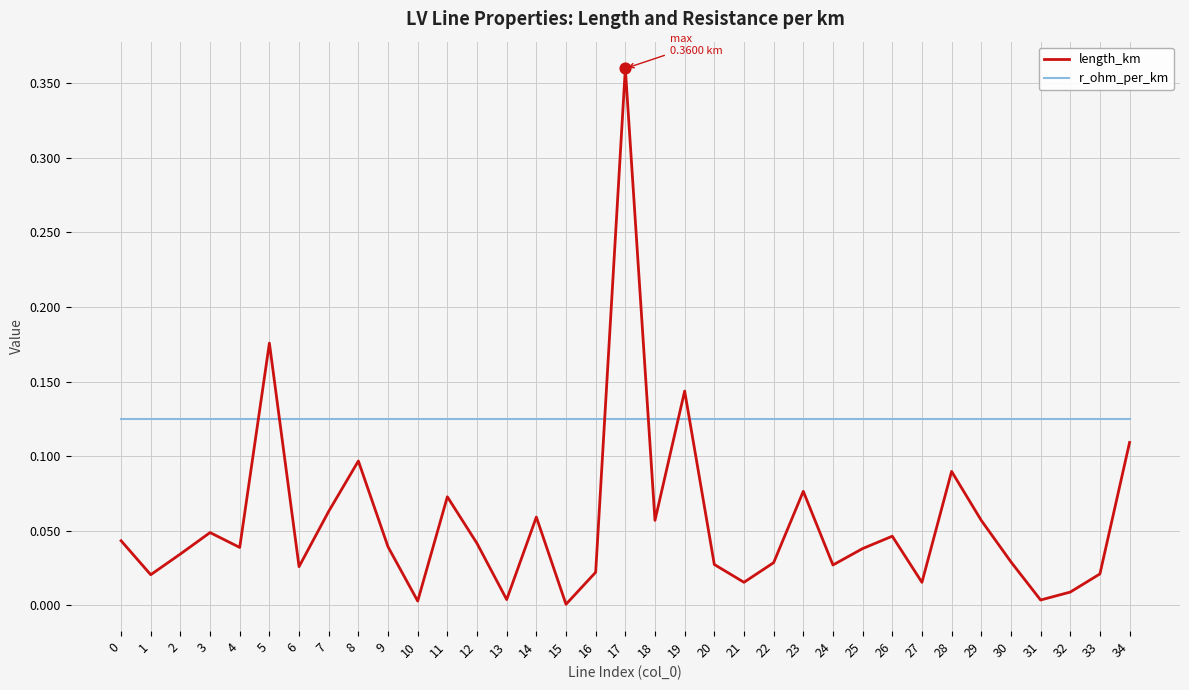

Which series has the largest range (max minus min)?

length_km